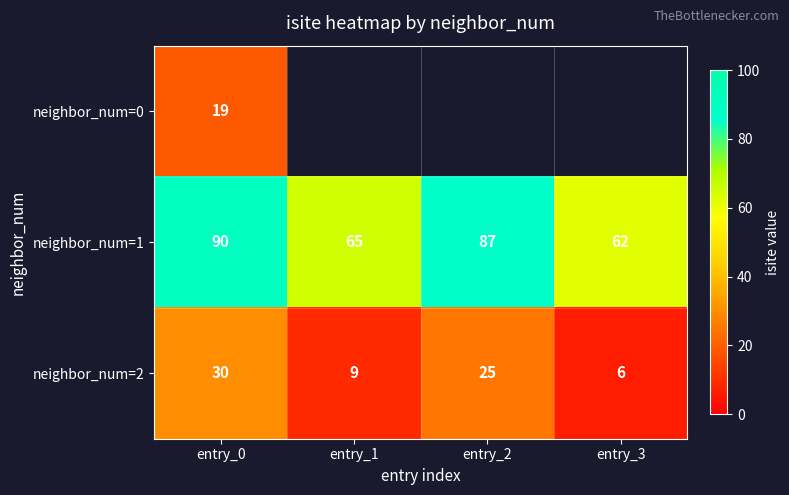

What is the lowest value of the neighbor_num=2 series?

6